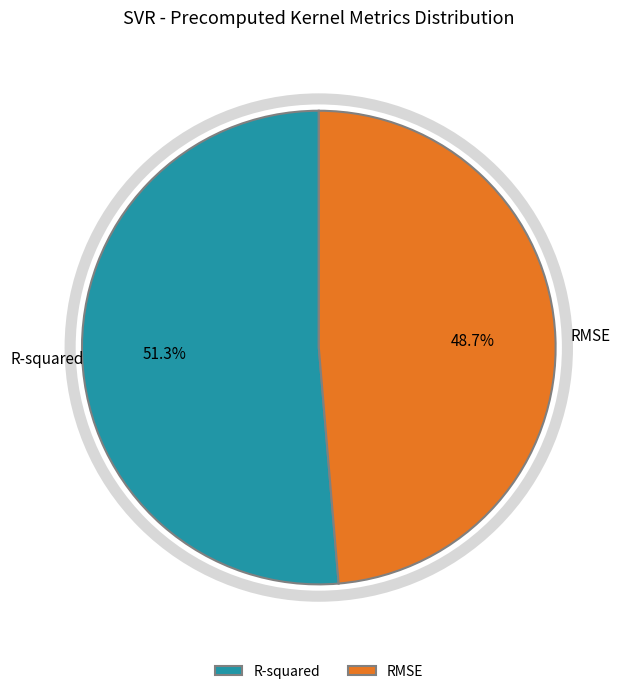

Which has a higher value, RMSE or R-squared?

R-squared